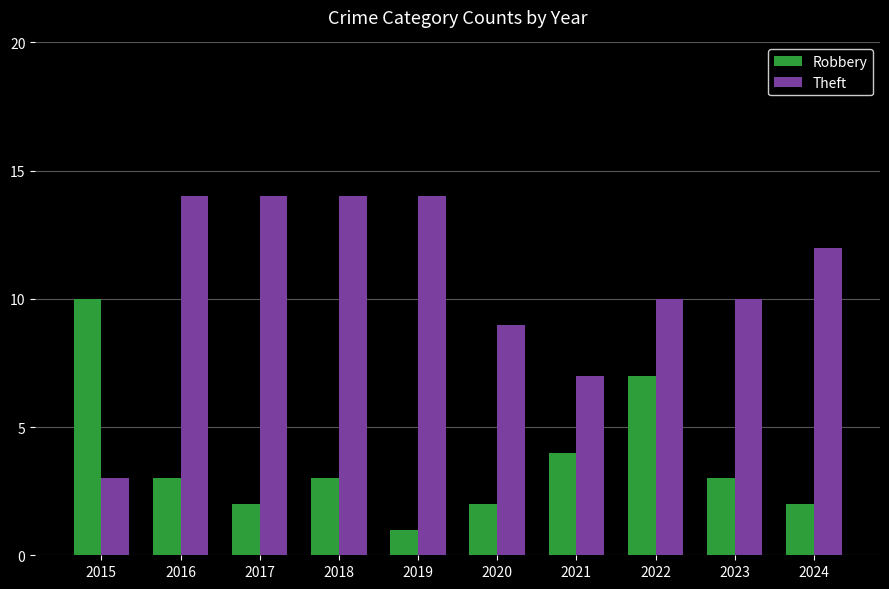

Which label corresponds to the smallest value in the chart?

2019